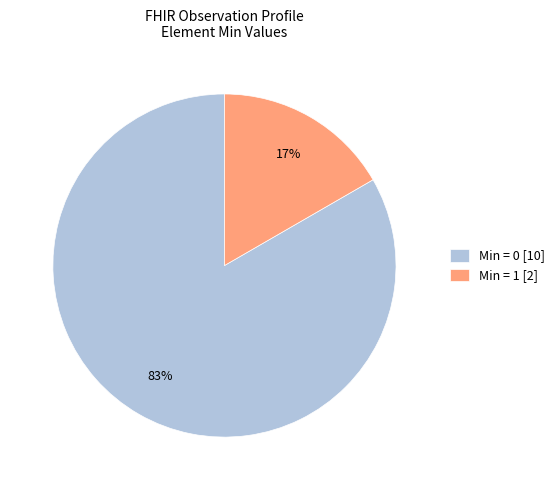

What is the largest slice in the pie chart?

Min = 0 [10]